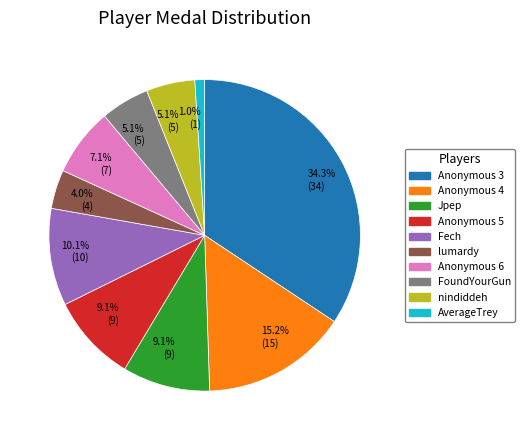

Count the number of slices in the pie.

10